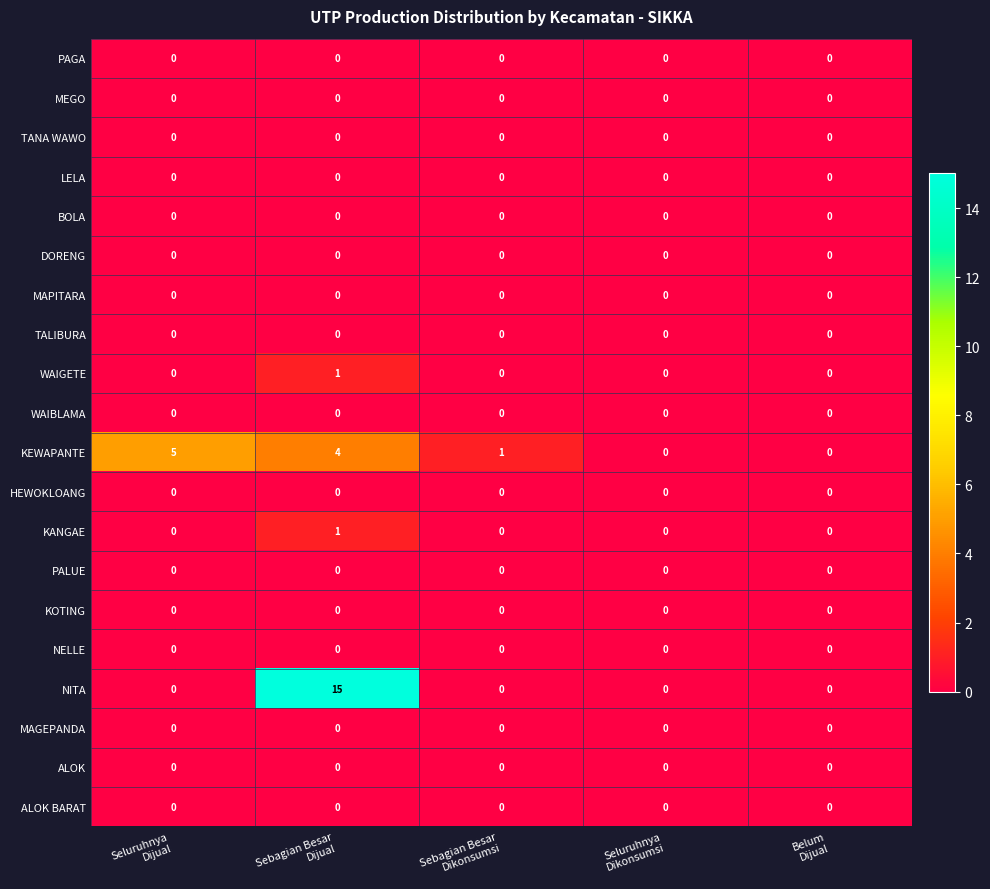

Which series has the widest spread of values?

NITA